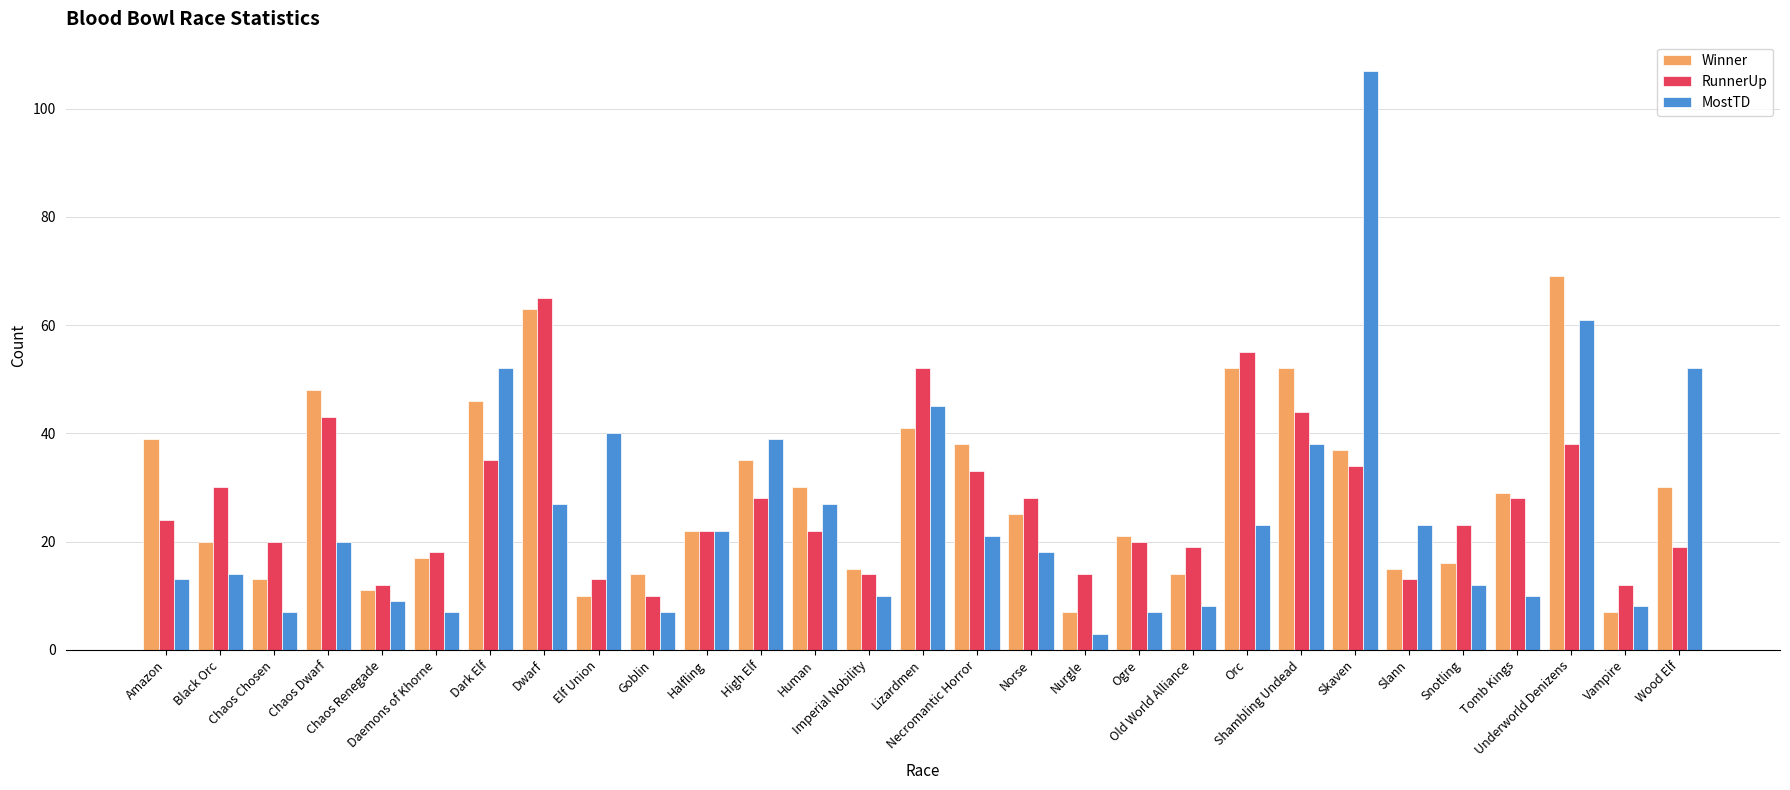

Rank the series by their maximum value, from lowest to highest.

RunnerUp, Winner, MostTD